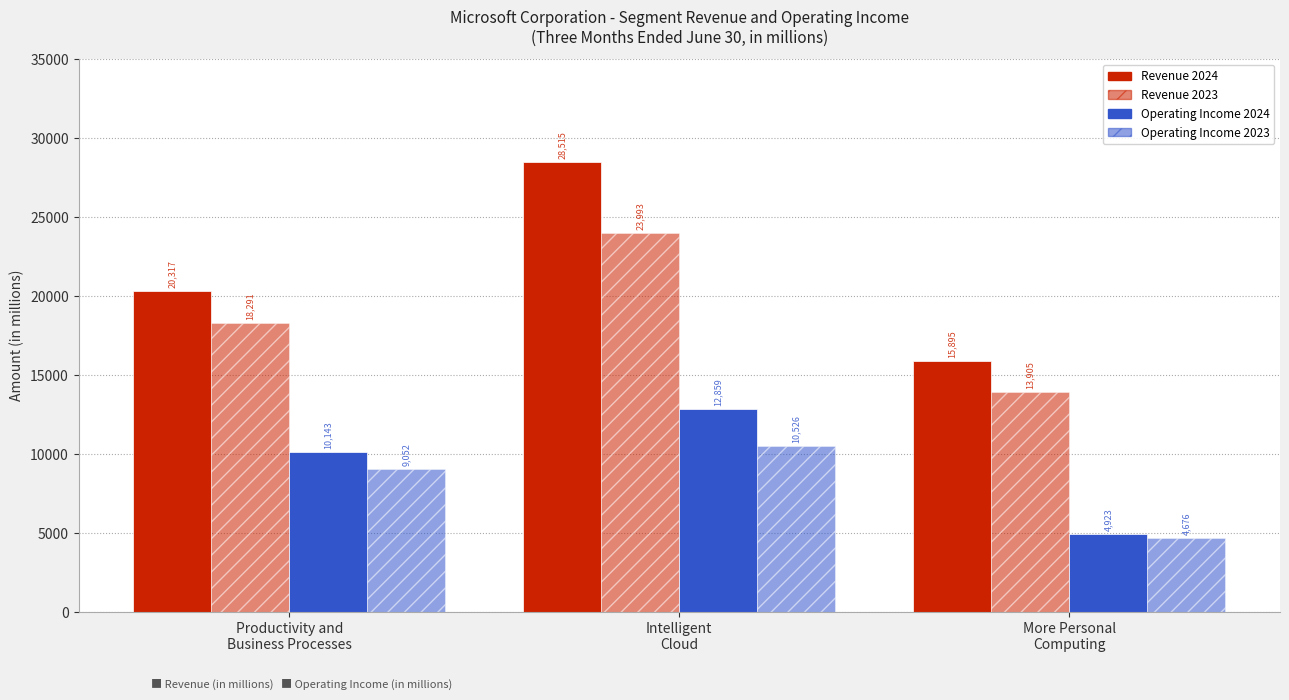

True or false: Revenue 2023 has a value of 23993 at Intelligent
Cloud.

True